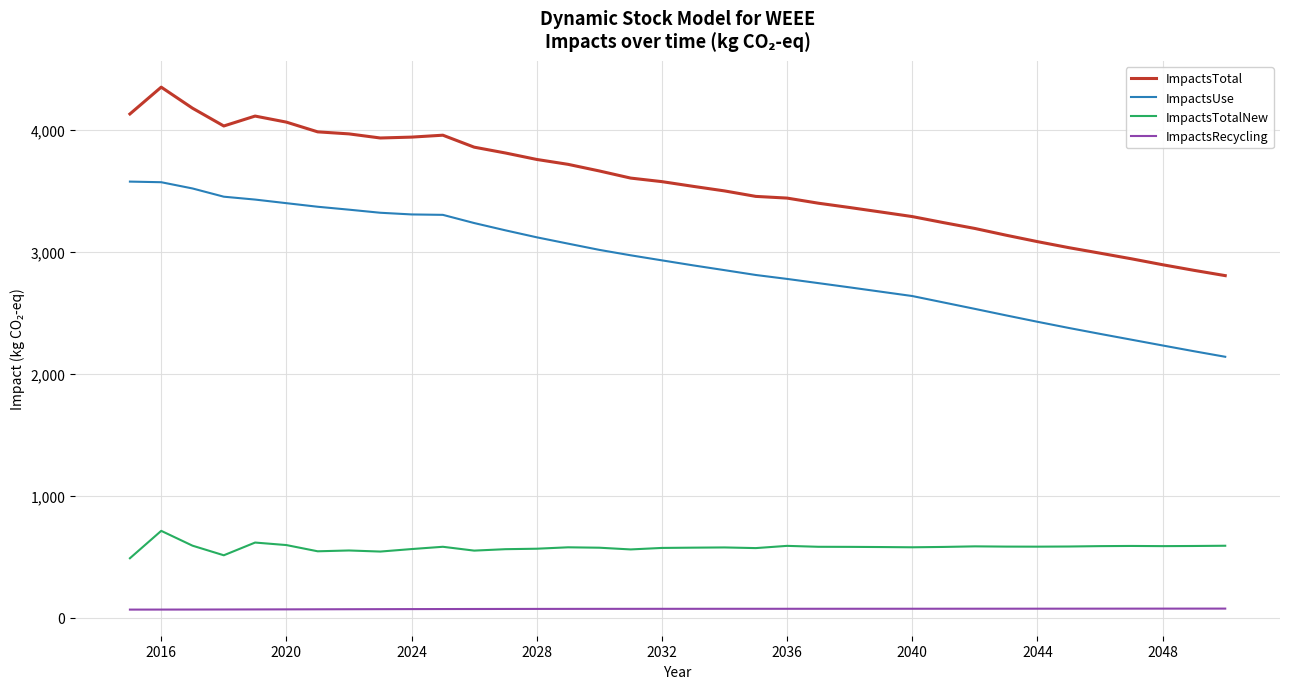

What is the average value of the ImpactsUse series?

2908.8